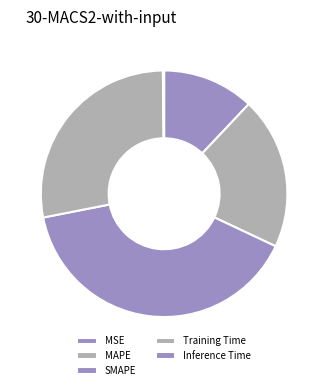

What portion of the pie excludes Inference Time?

99.8%